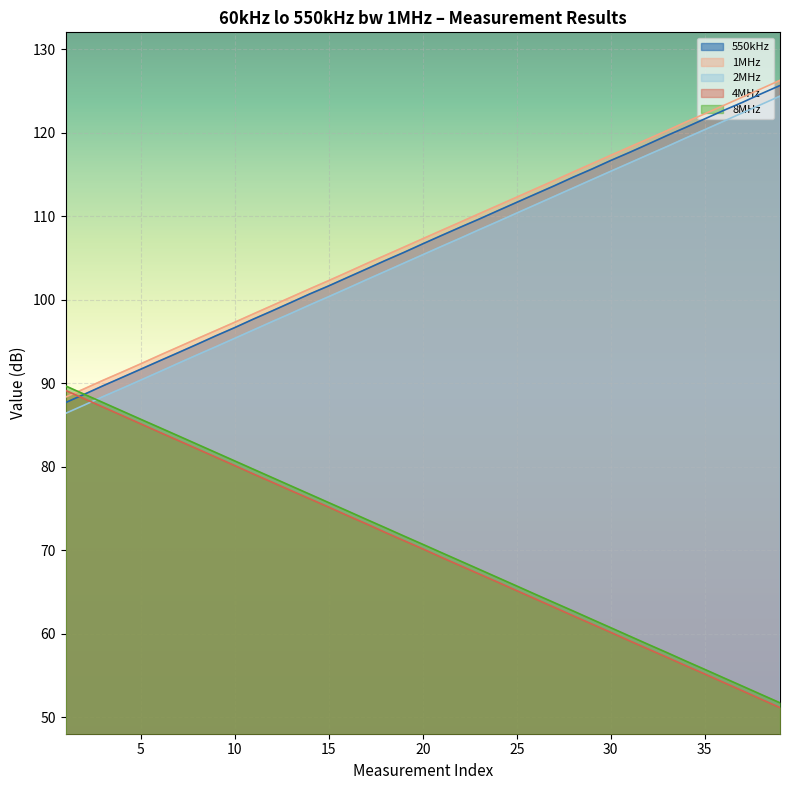

What is the total value across all series at 35?

475.1